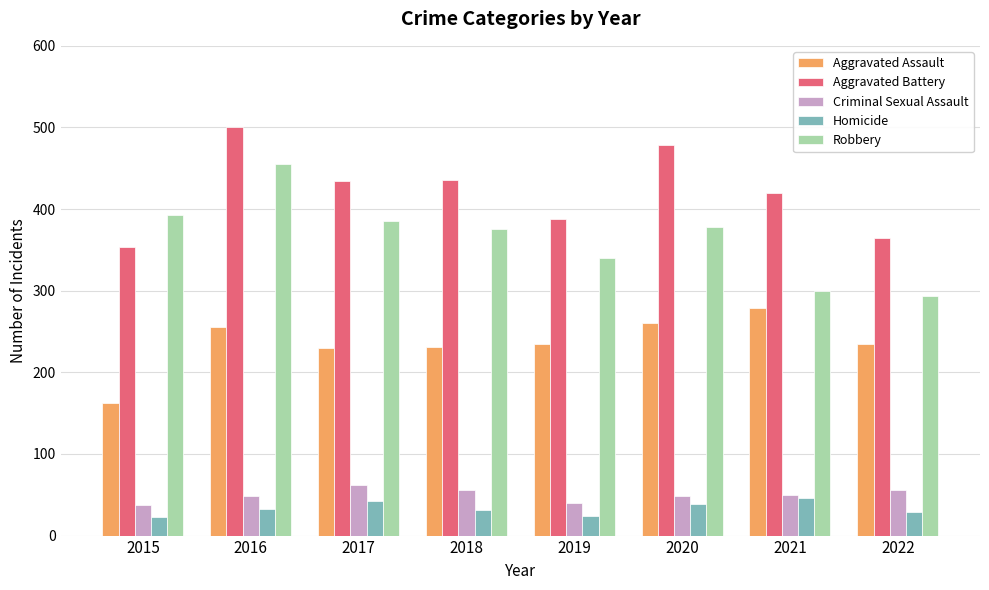

What is the maximum value for Robbery?

455